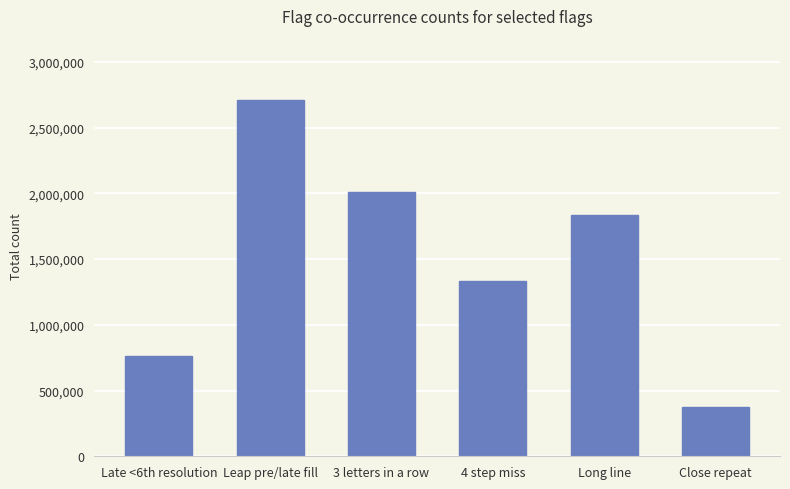

How many bars are there in total?

6